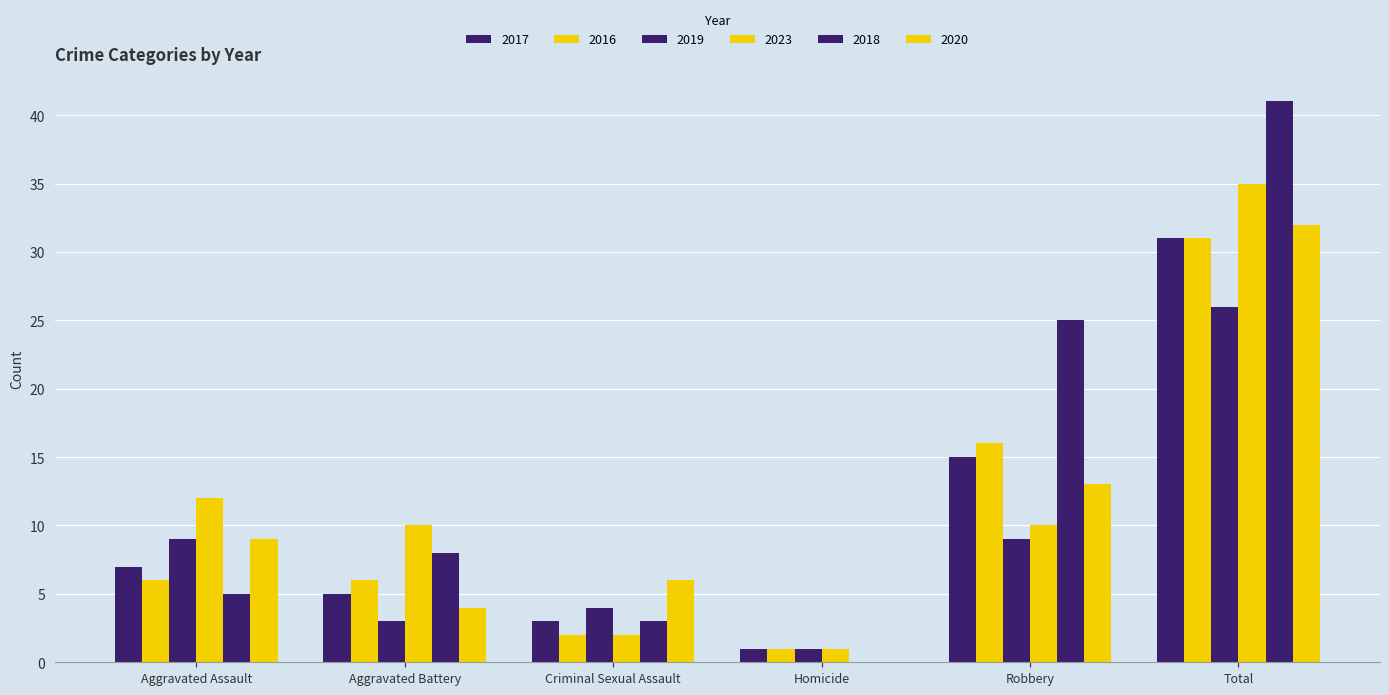

Which series has the widest spread of values?

2018